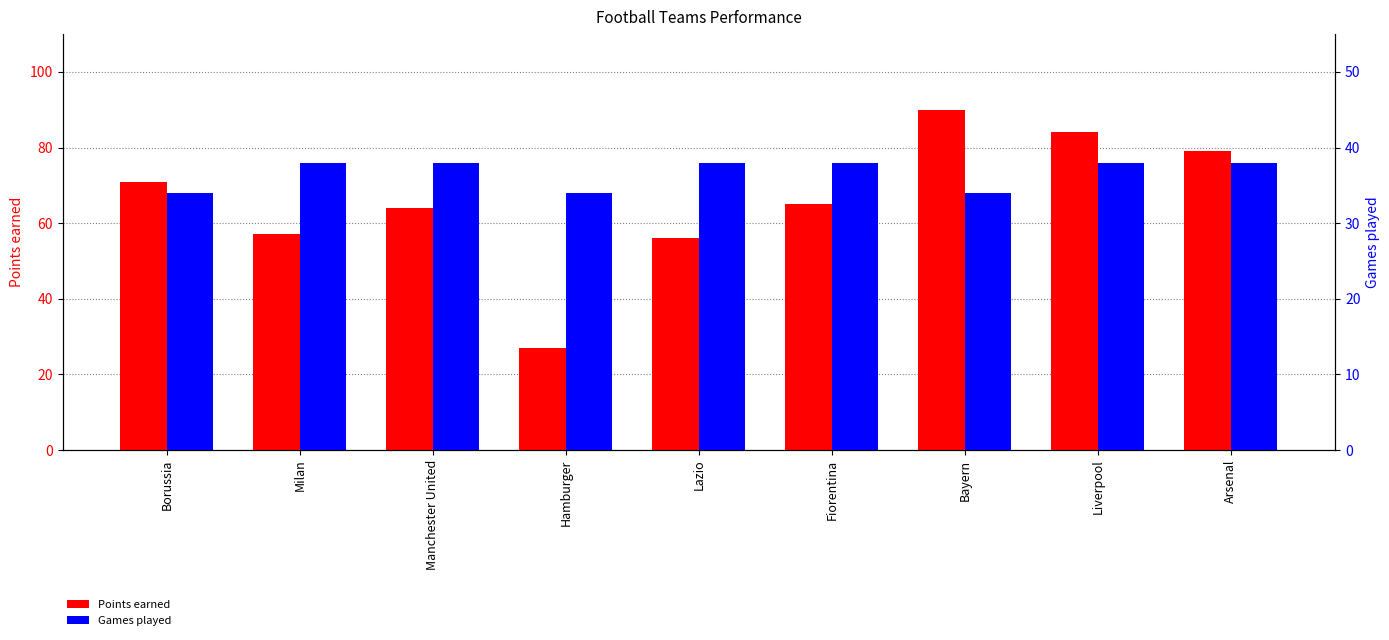

What is the greatest value displayed?

90